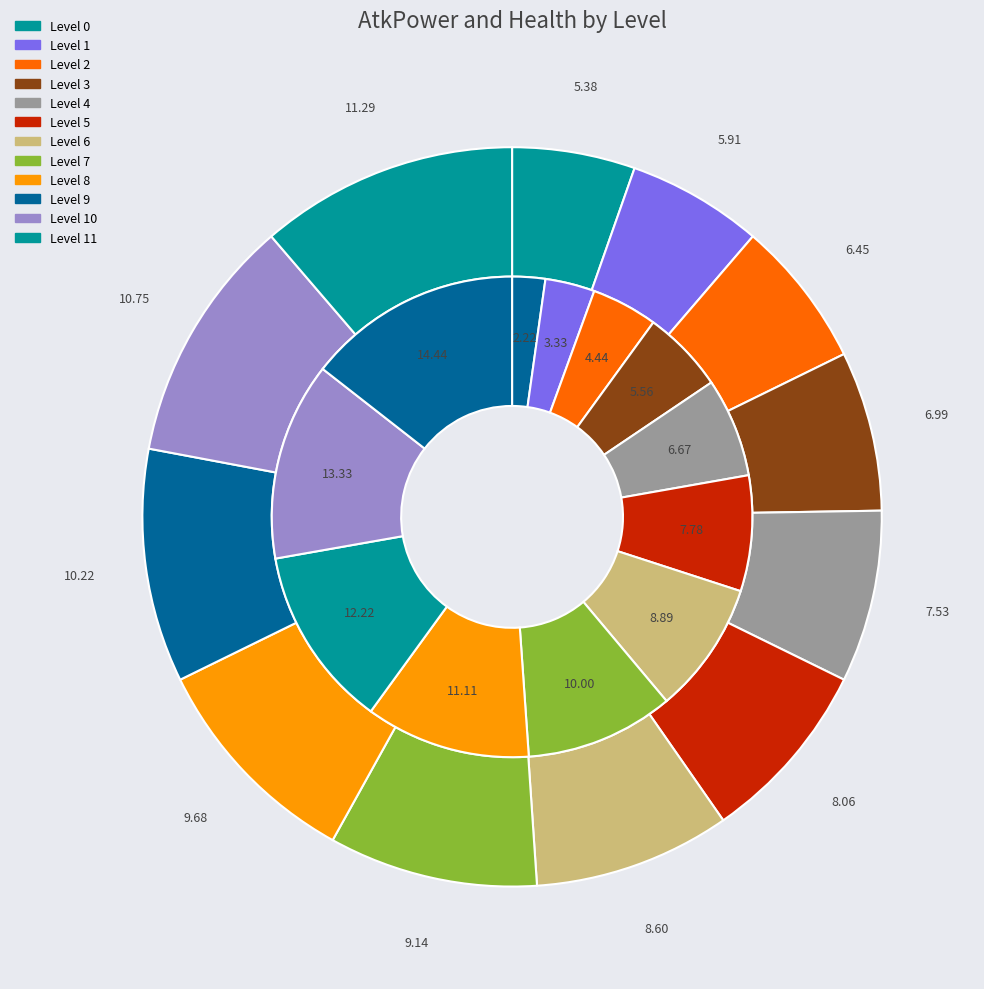

Does Level 10 account for over 50% of the chart?

No